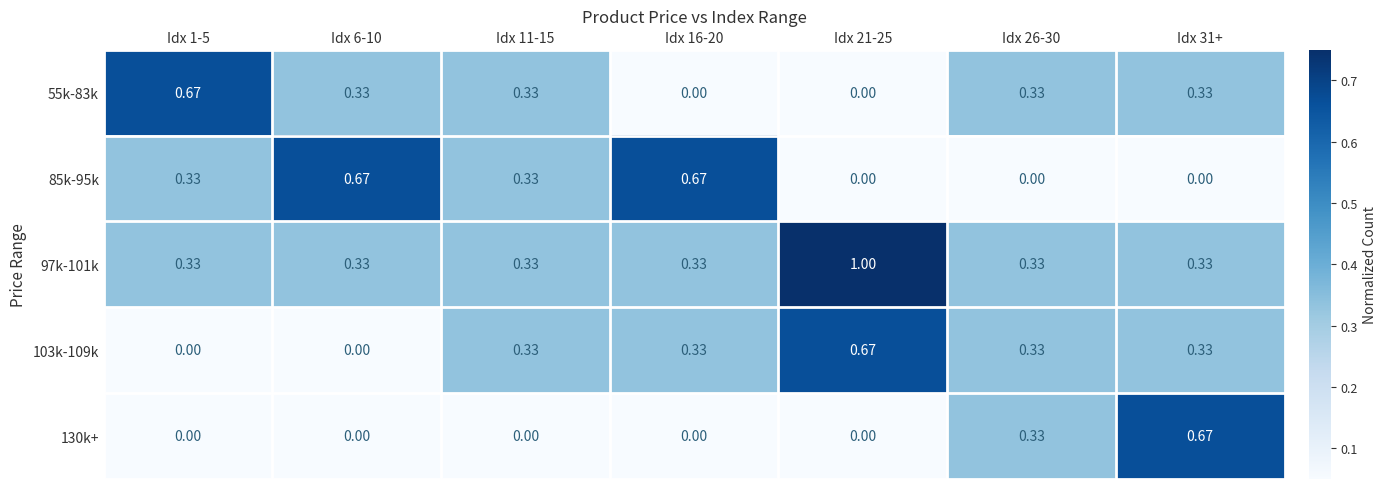

Is the value of 55k-83k at Idx 11-15 greater than the value of 85k-95k at Idx 31+?

Yes